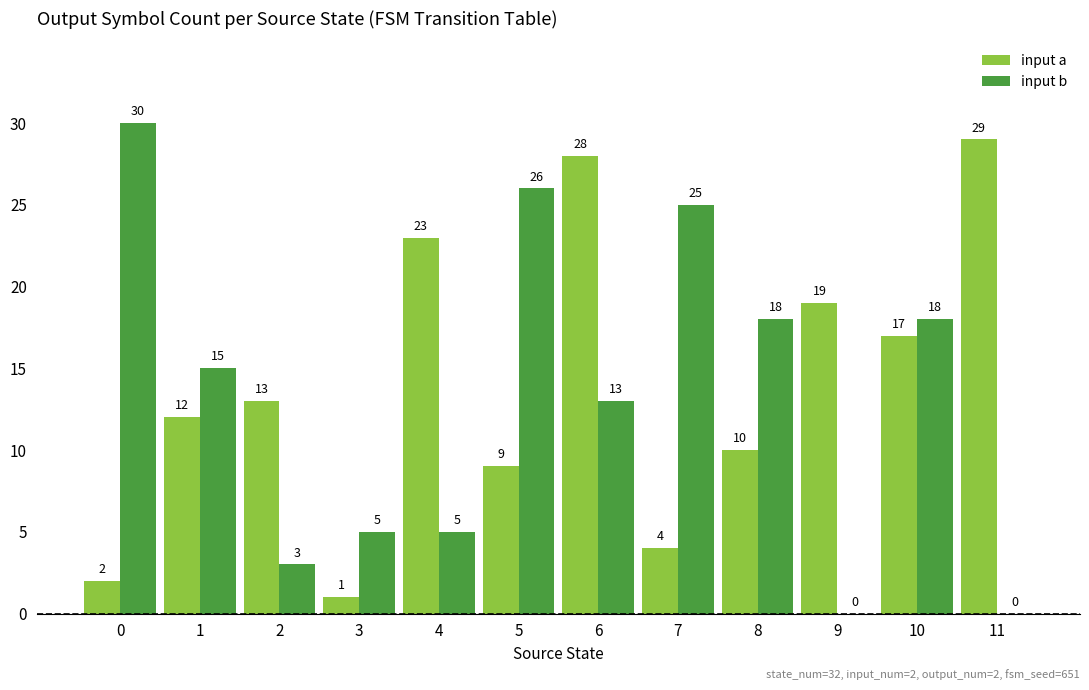

Which series changed the most between 5 and 11?

input b